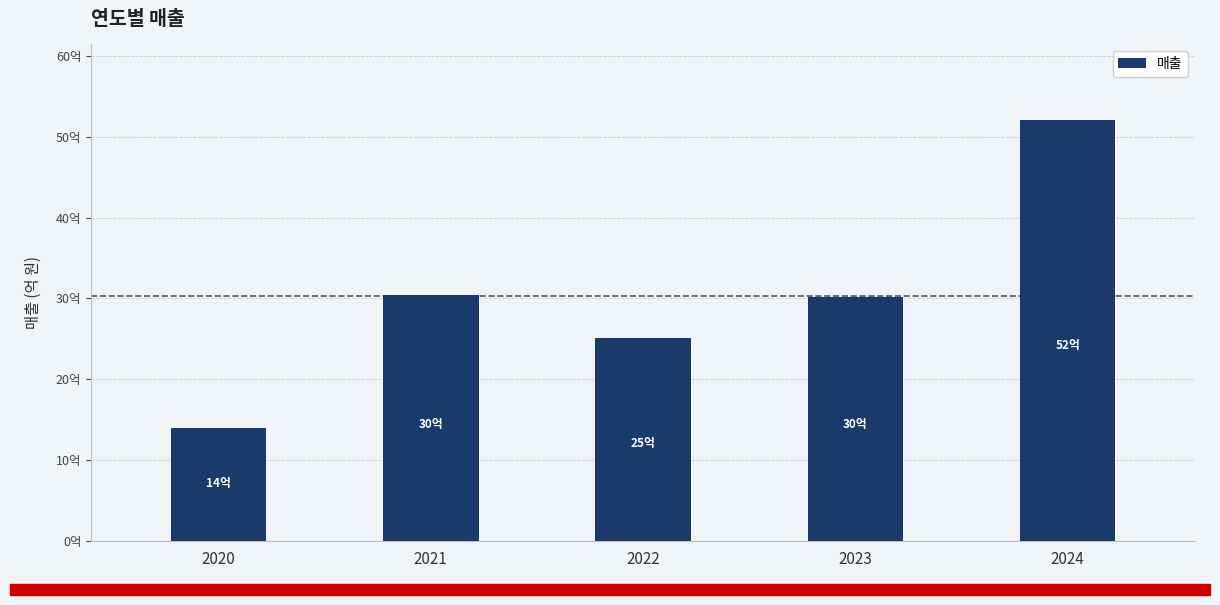

Approximately how many times larger is the value at 2023 compared to 2024?

0.6